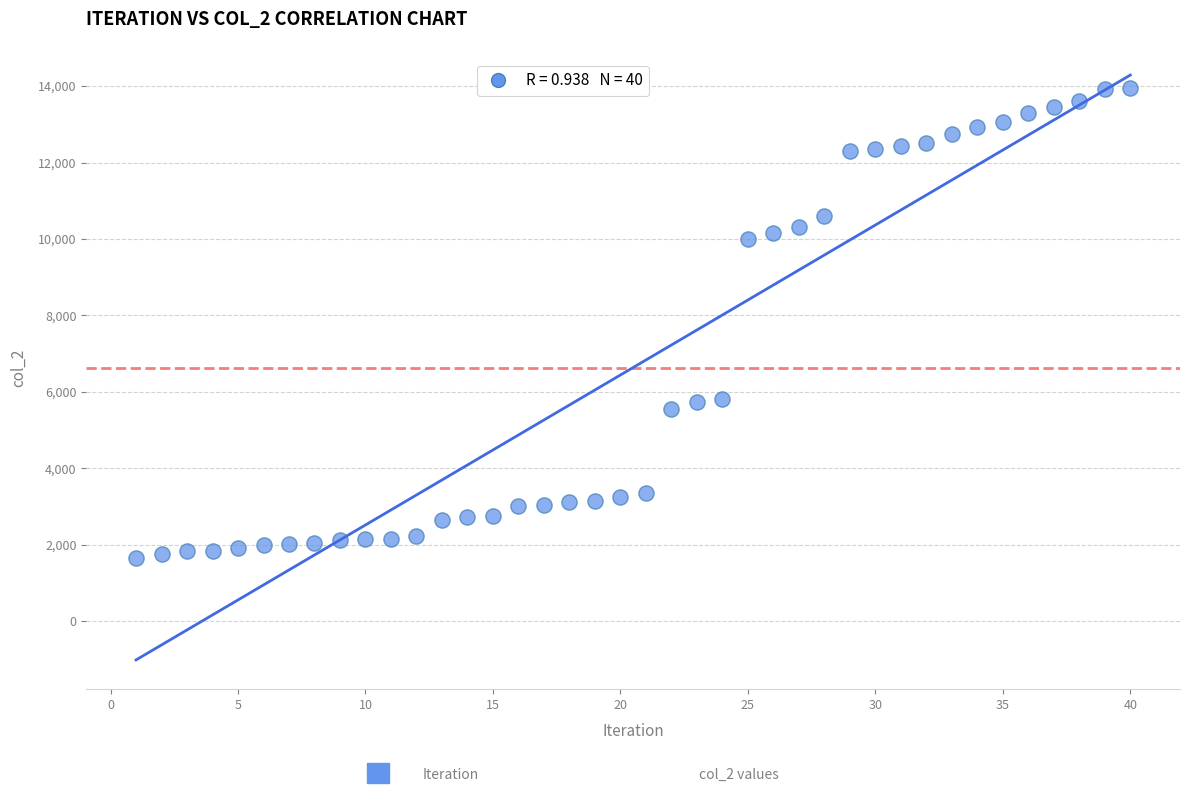

What is the range of X values (max minus min)?

39